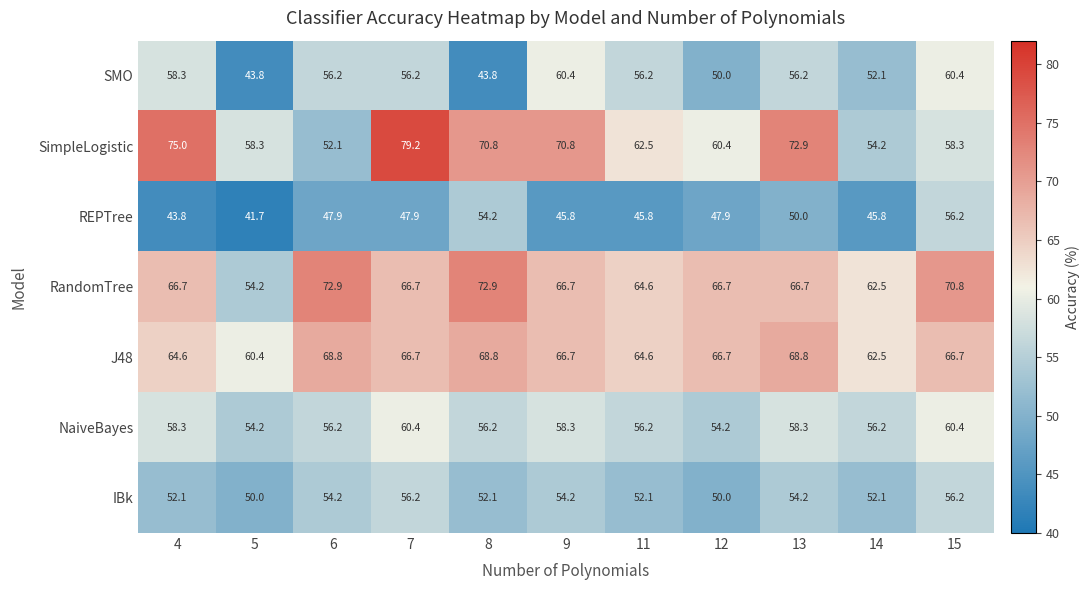

Is it true that IBk equals 13.7 at 12?

False